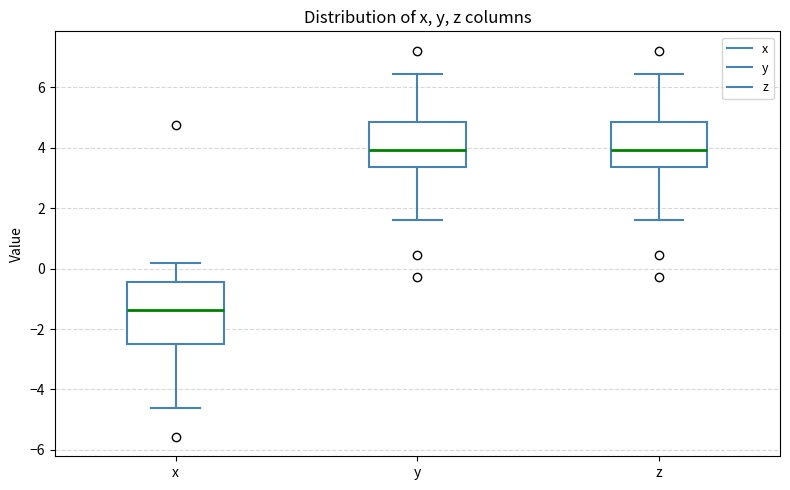

Reading left to right, read every box against the y-axis: the position of its median line, the range the box covers, and the ends of its whiskers. The values are not printed on the chart, so give them approximately, as read against the axis.

x: median -1.4, box -2.4 to -0.4, whiskers -4.6 to 0.2
y: median 4.0, box 3.4 to 4.8, whiskers 1.6 to 6.4
z: median 4.0, box 3.4 to 4.8, whiskers 1.6 to 6.4